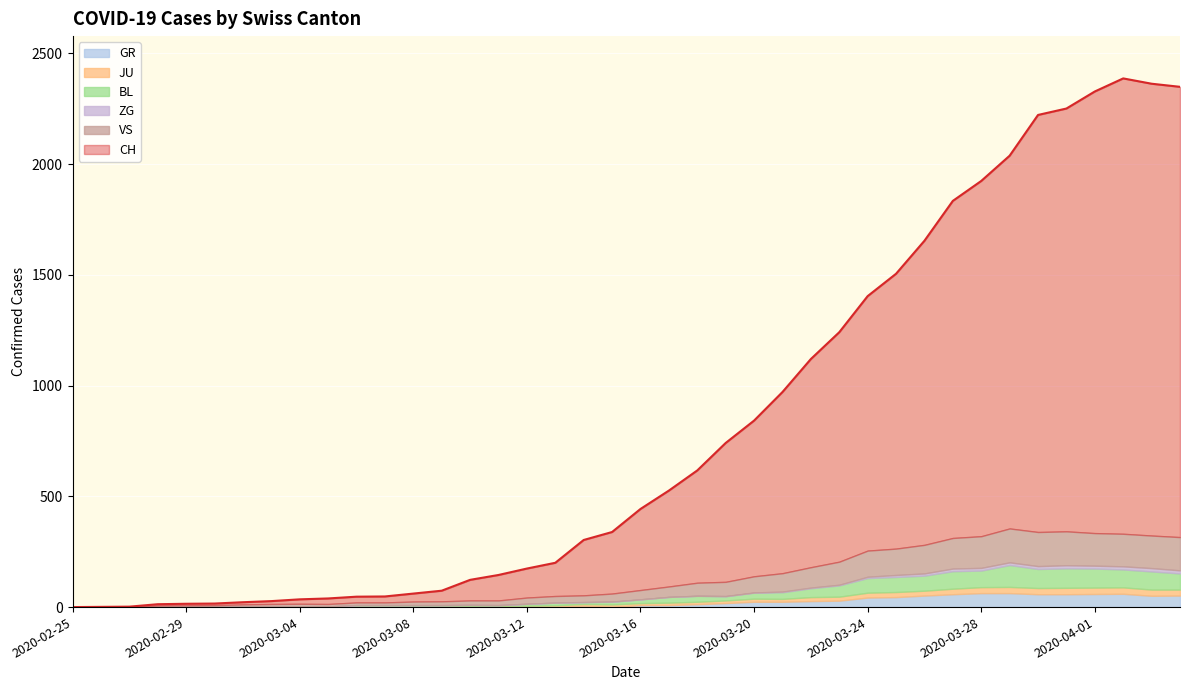

Where do GR and JU first cross each other?

2020-03-17 and 2020-03-18